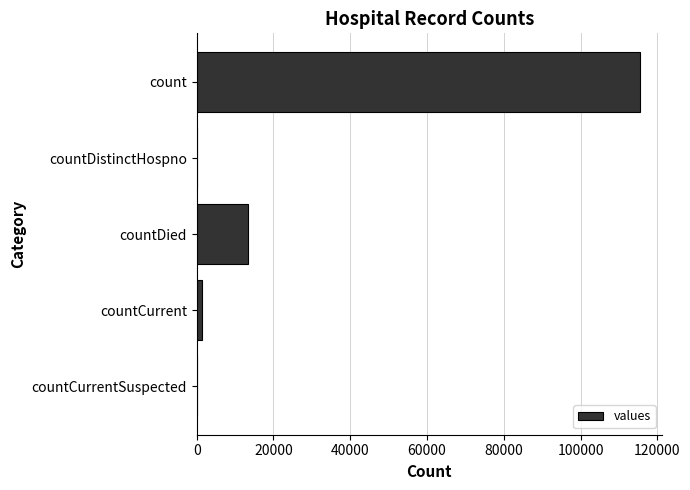

Between countDied and countDistinctHospno, which is larger?

countDied